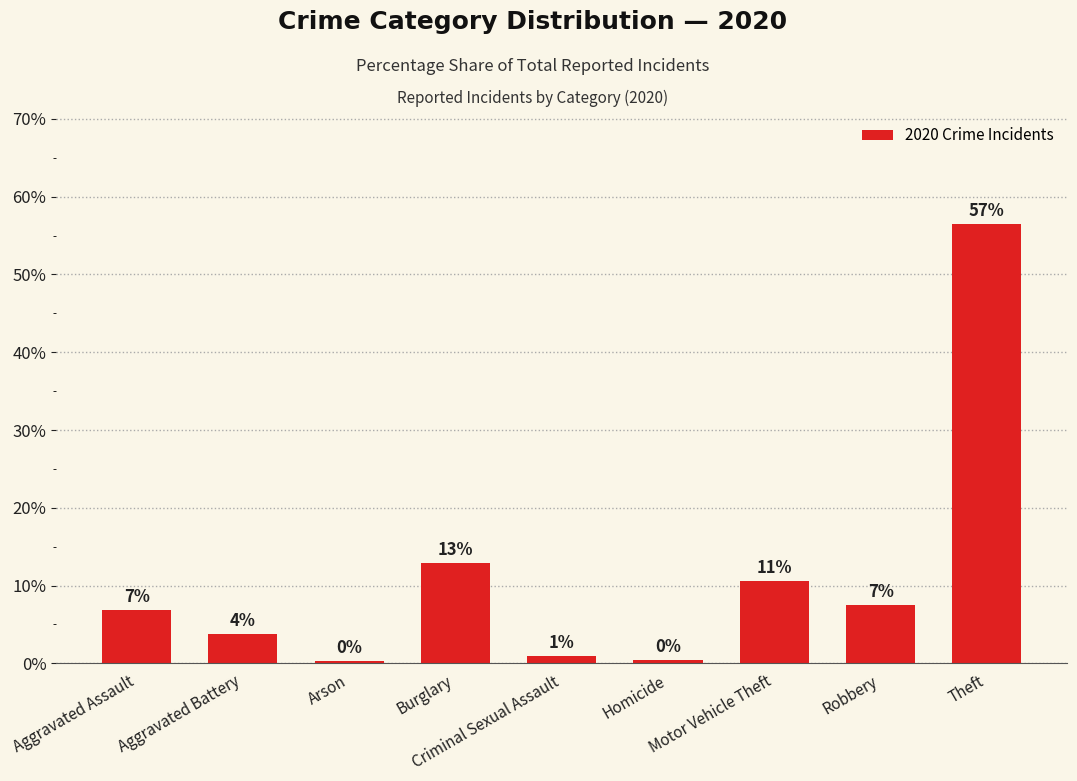

What is the label of the 1st bar from the right?

Theft